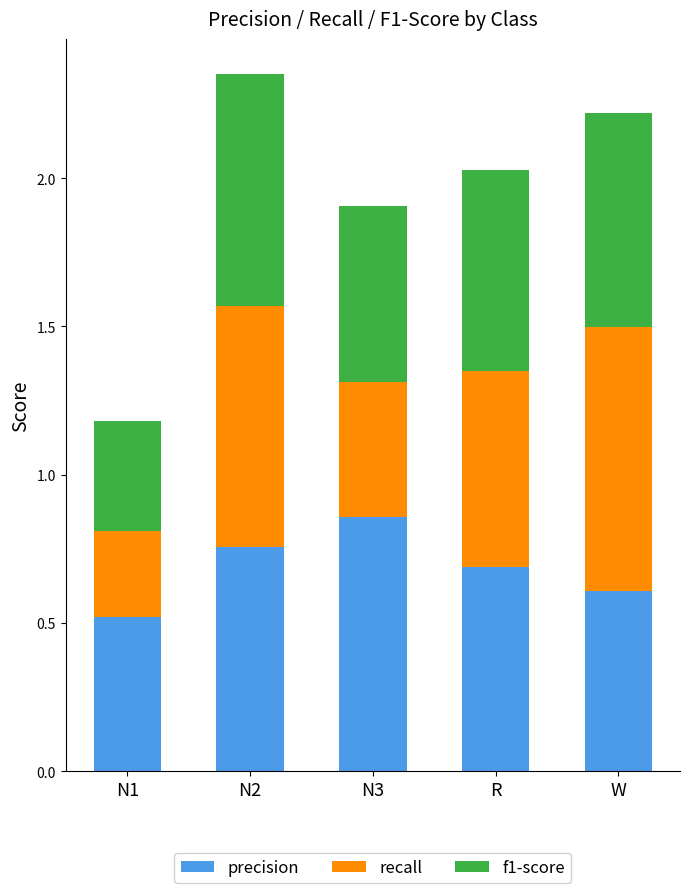

What is the sum of the precision values at N2 and R?

1.4